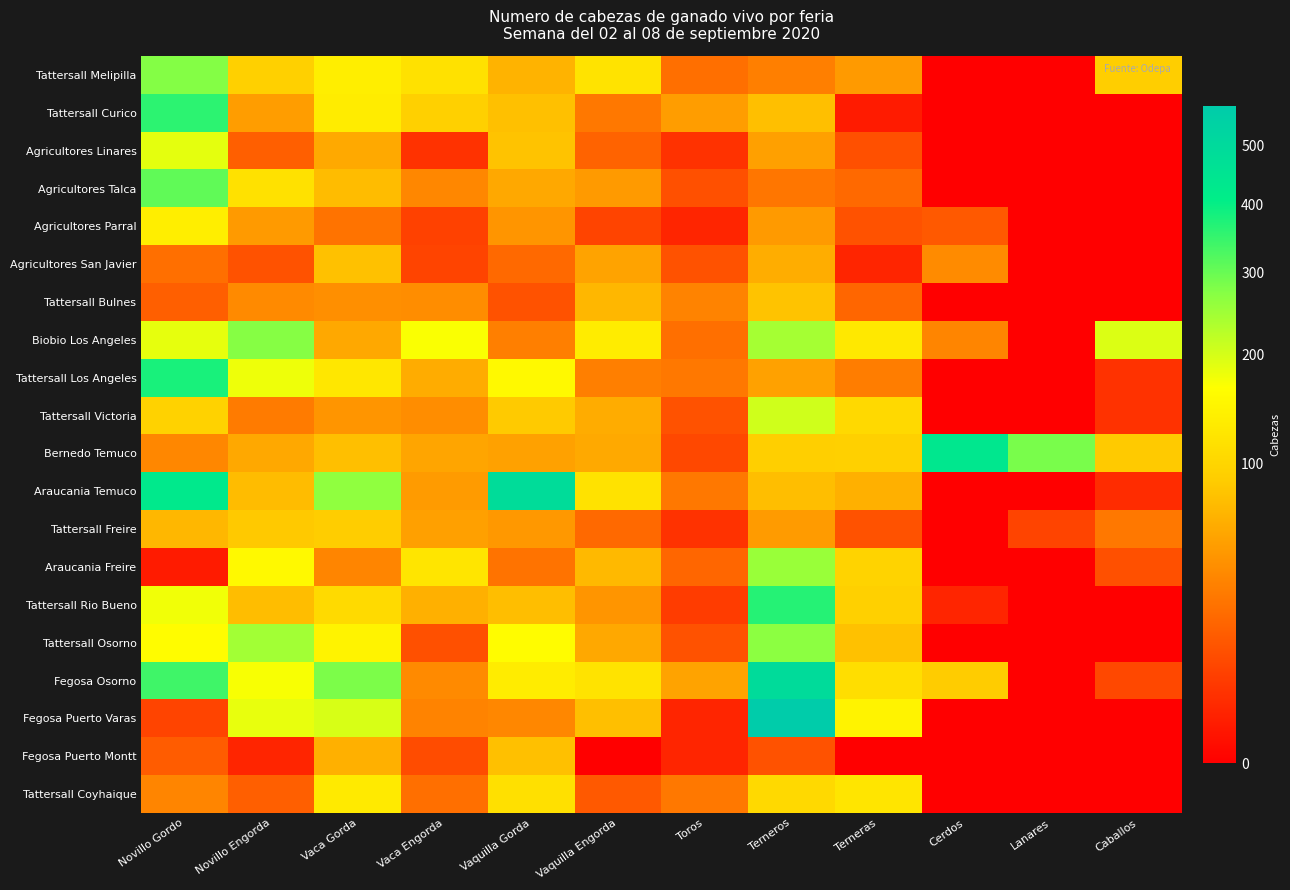

Between Caballos and Vaca Engorda, which is larger?

Vaca Engorda